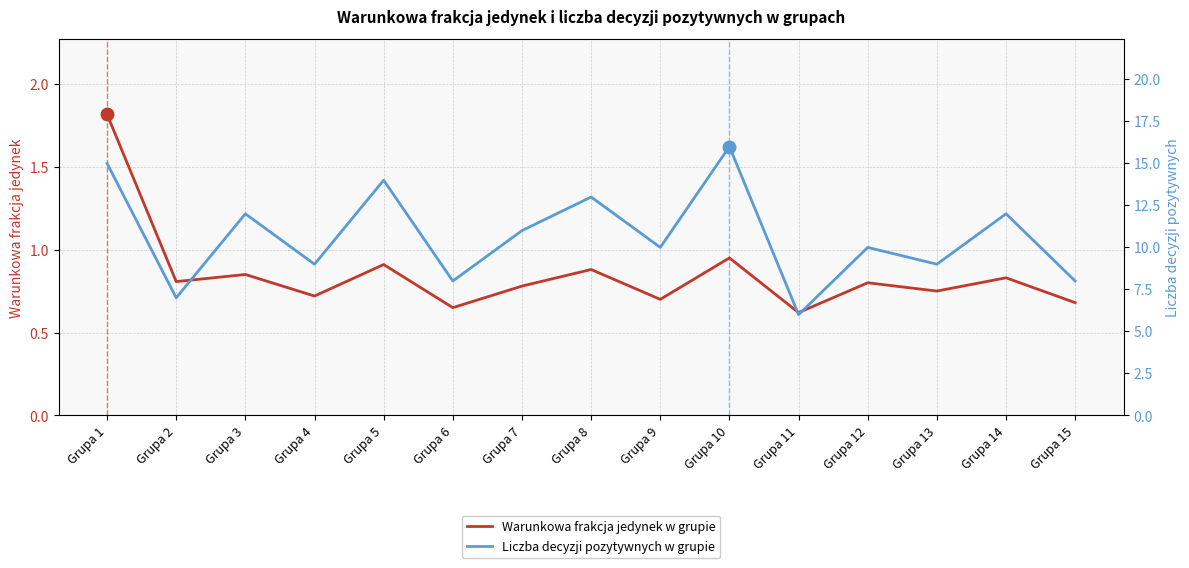

At which category is the sum across all series the highest?

Grupa 10